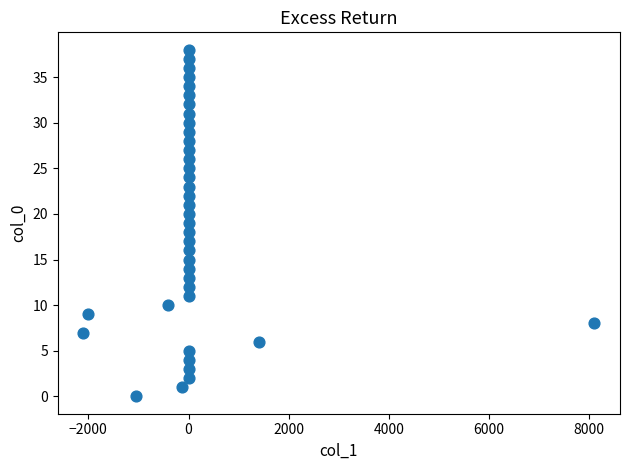

What is the range of Y values (max minus min)?

38